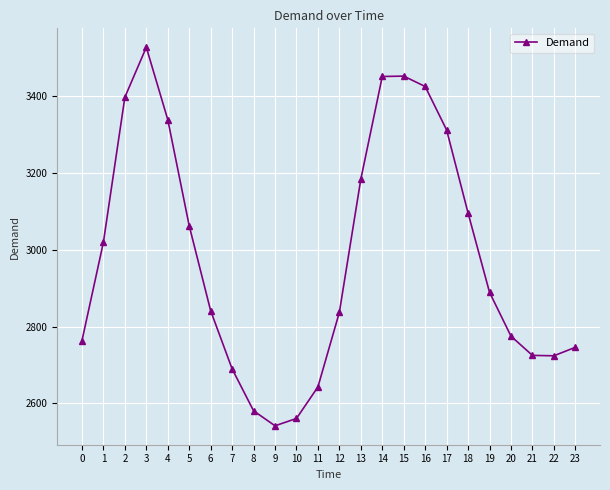

What is the change in value from 10 to 13?

+622